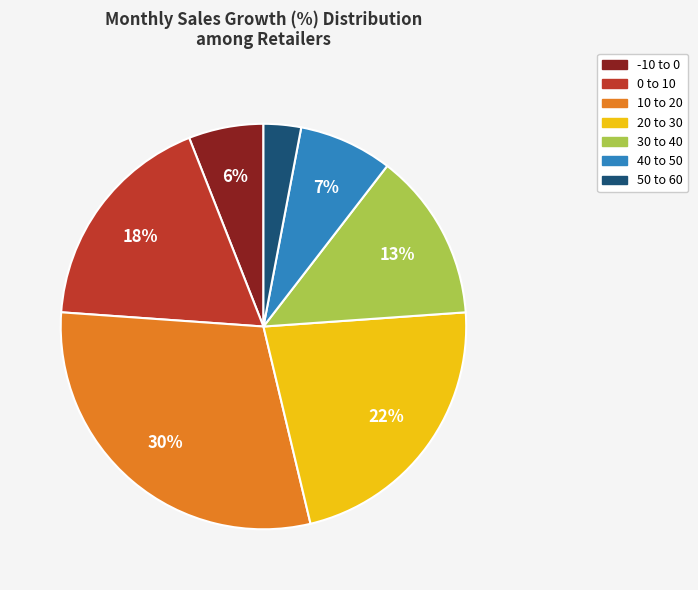

To the nearest percent, what percentage of the pie is 30 to 40?

13%